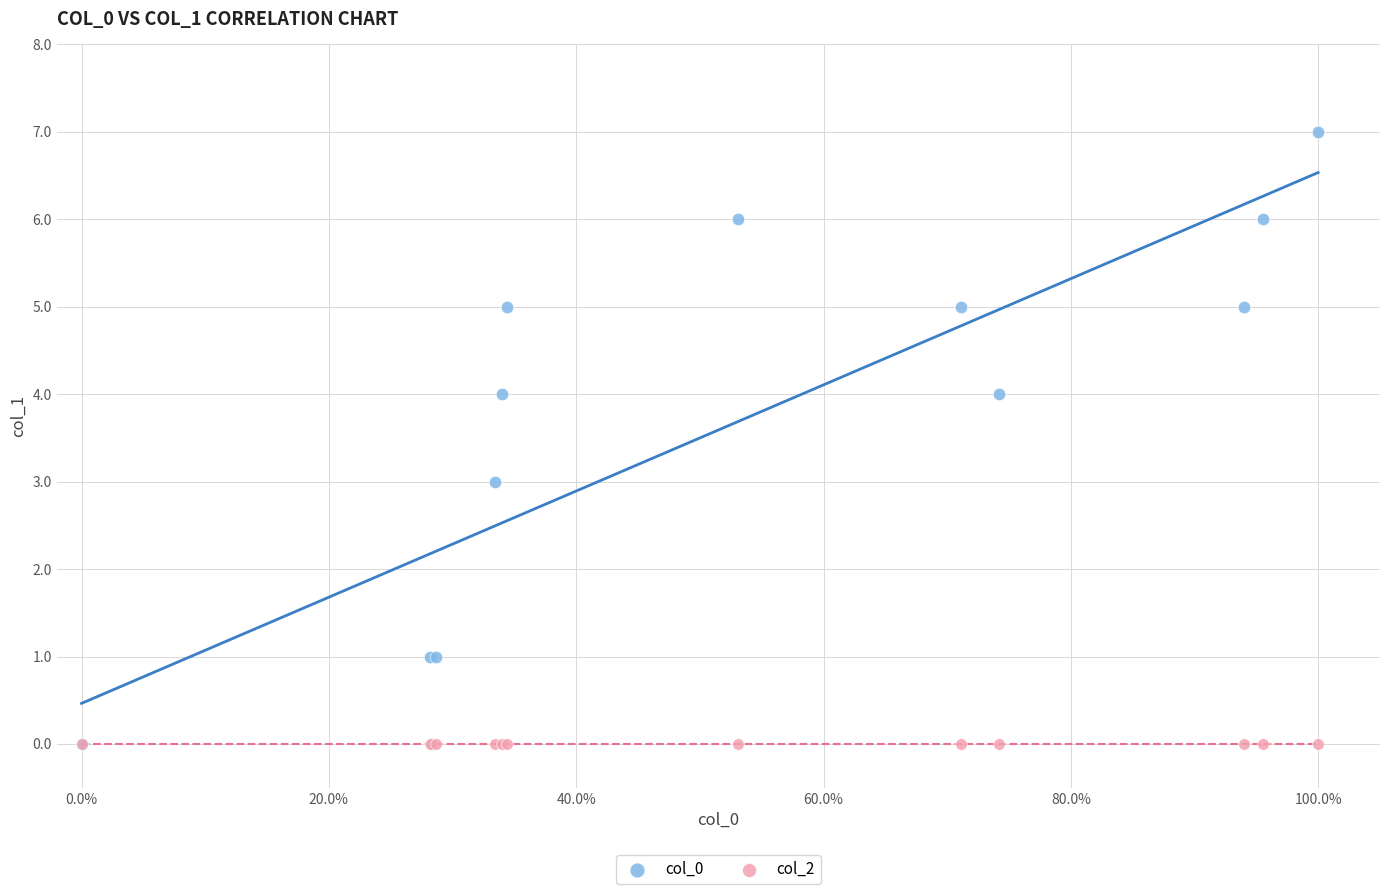

What are all the series names shown in the legend?

col_0, col_2